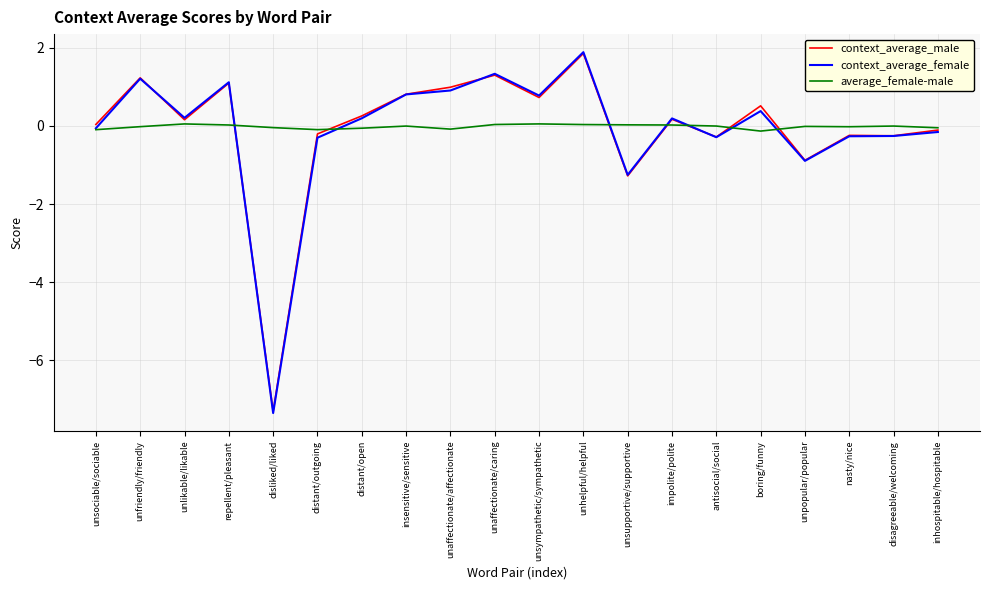

What is the minimum value for context_average_male?

-7.3